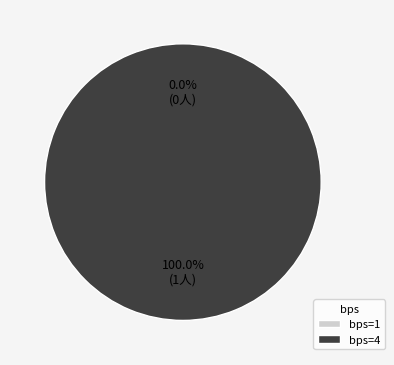

Does 4 account for over 50% of the chart?

Yes